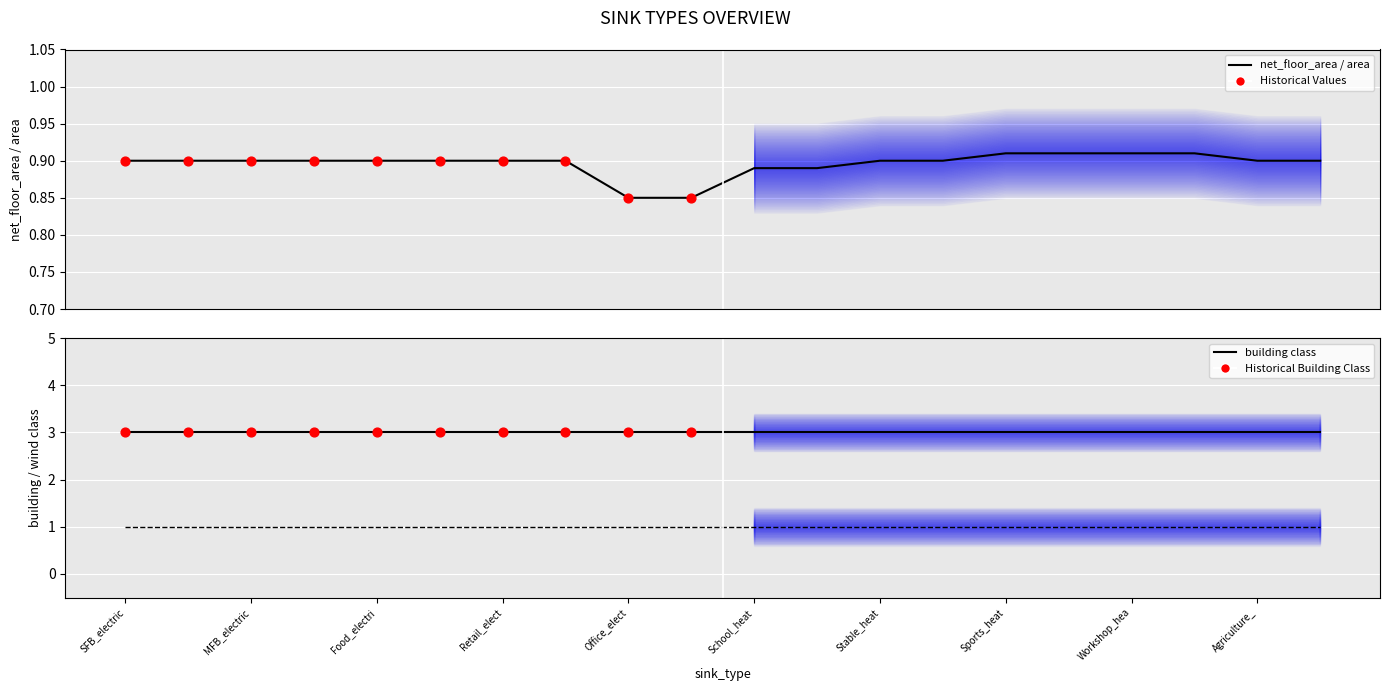

Is the value of building class at COM_Retail_heat_sink greater than the value of wind class at SFB_heat_sink?

Yes